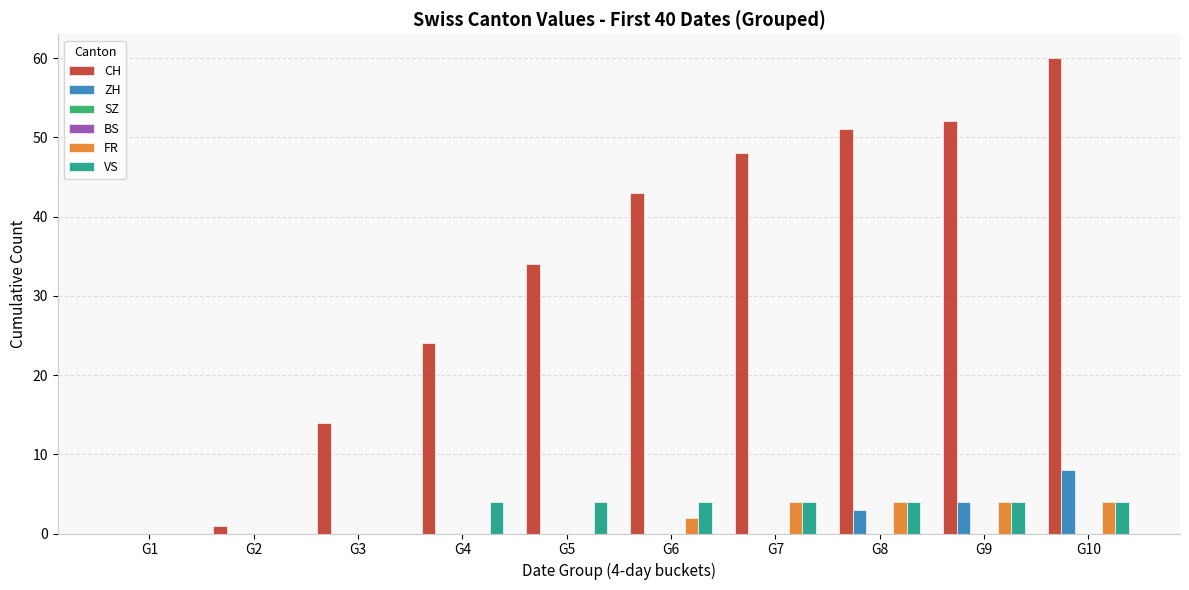

Rank the series at G5 from lowest to highest value.

ZH, SZ, BS, FR, VS, CH